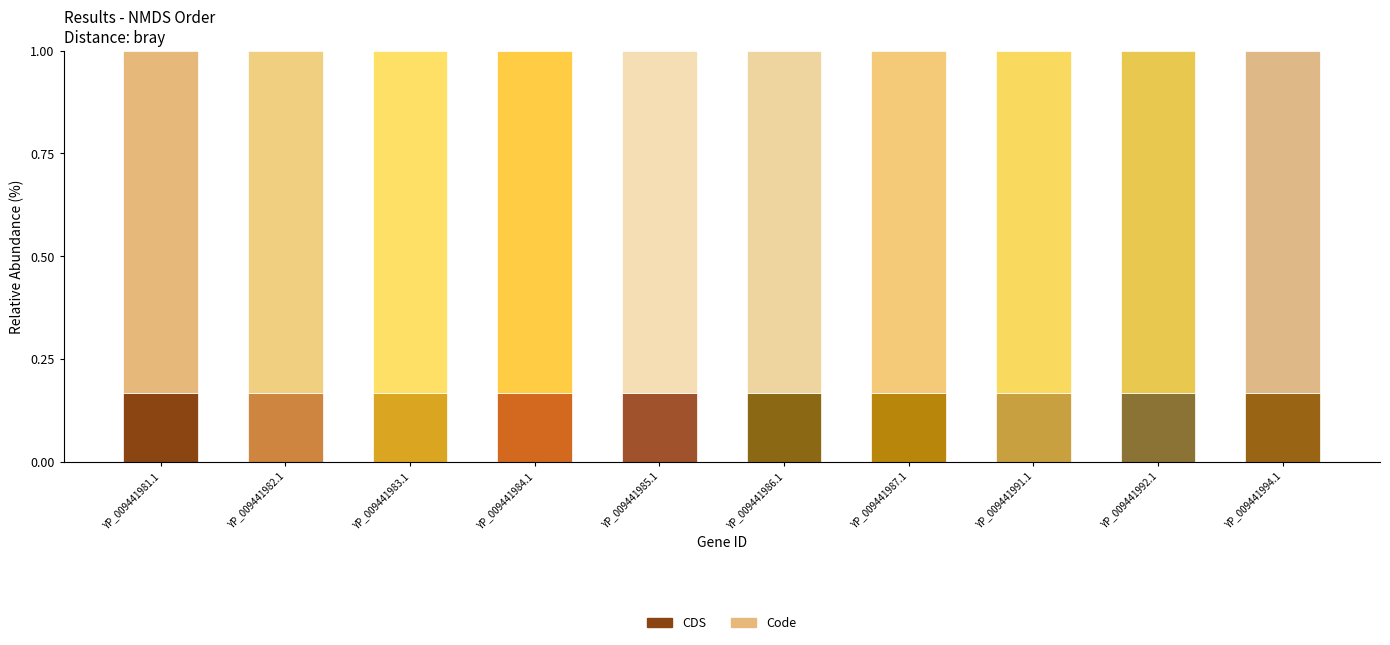

The CDS series shows 0.0 at YP_009441987.1. True or false?

False